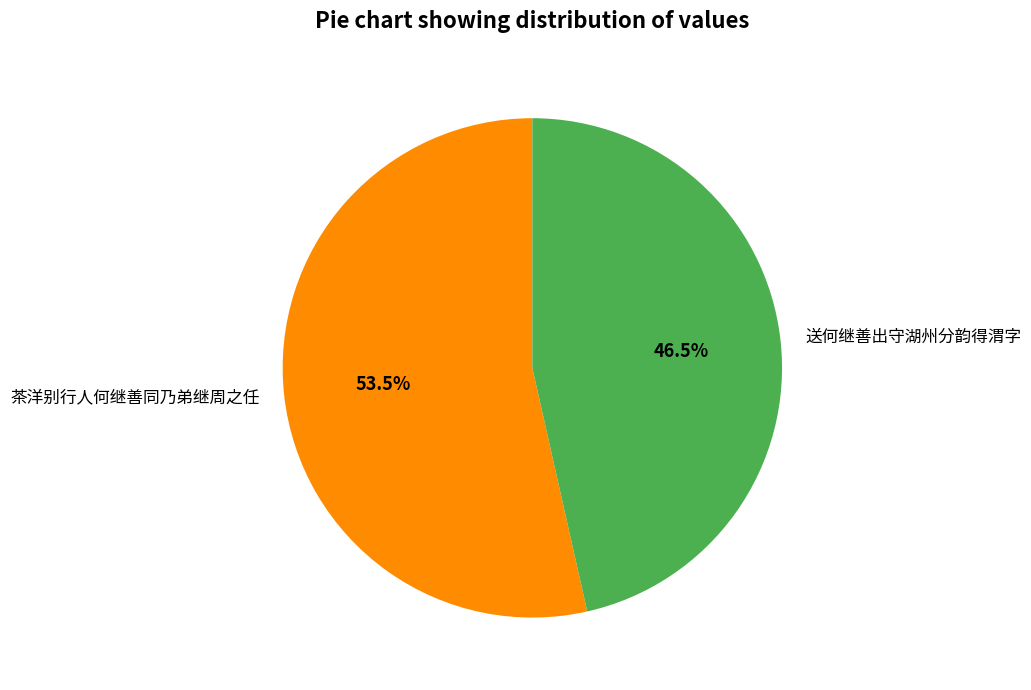

How many slices are in this pie chart?

2